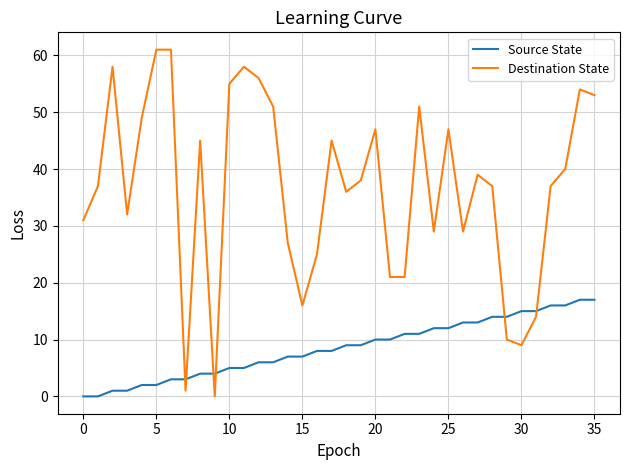

List the series in order of their overall mean, lowest first.

Source State, Destination State